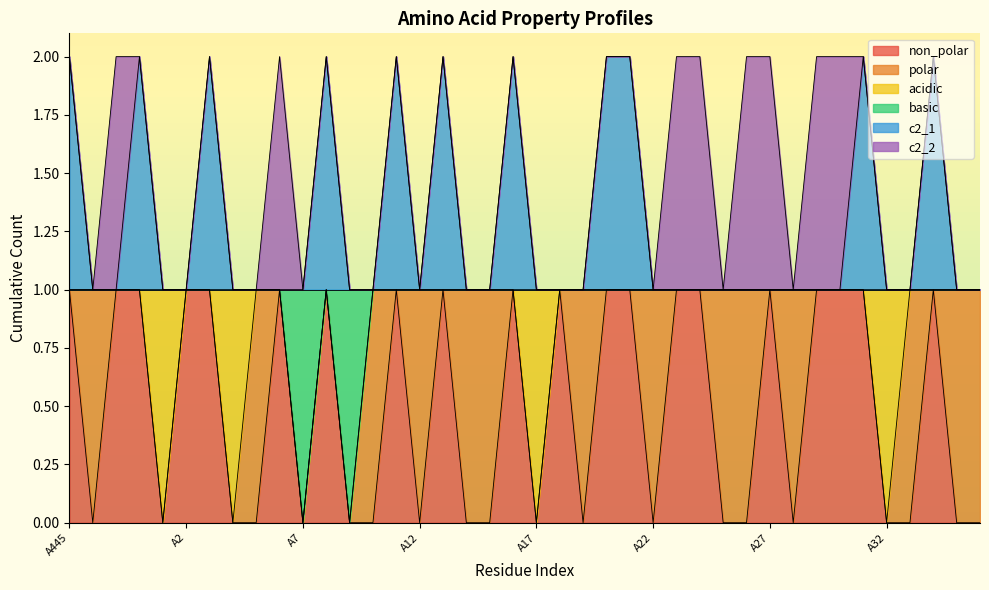

The value of non_polar at A5 is 0. True or false?

True